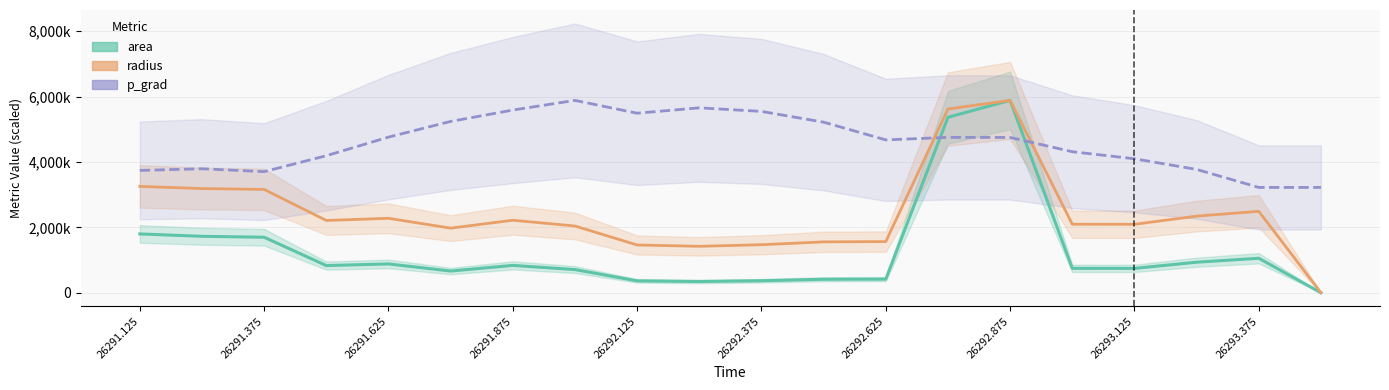

What is the maximum value shown in the chart?

5883750.0